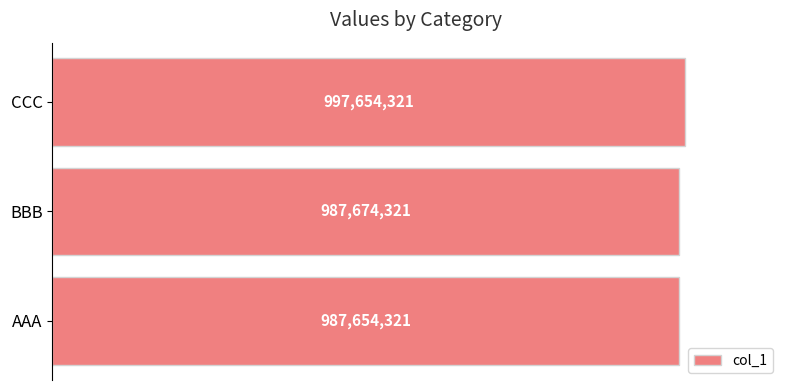

List the labels in order of value, largest first.

CCC, BBB, AAA